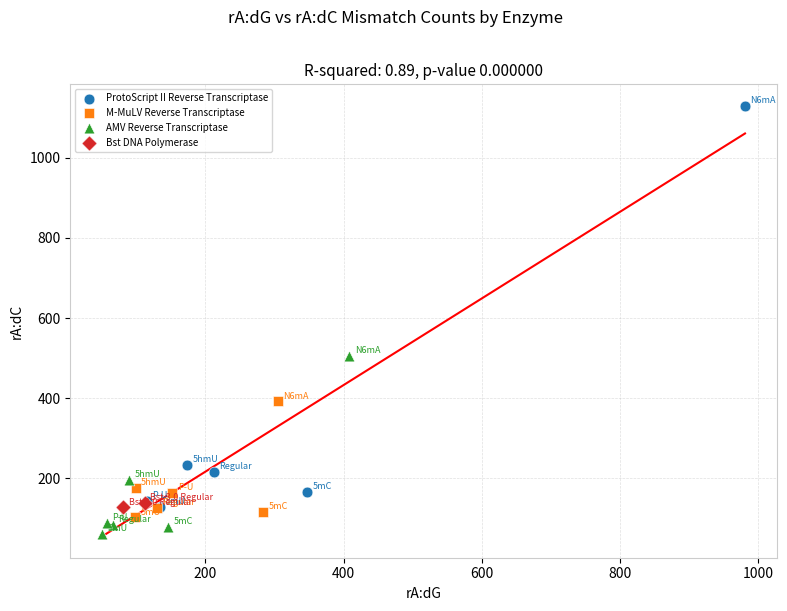

Which series has the largest Y range (max minus min)?

ProtoScript II Reverse Transcriptase